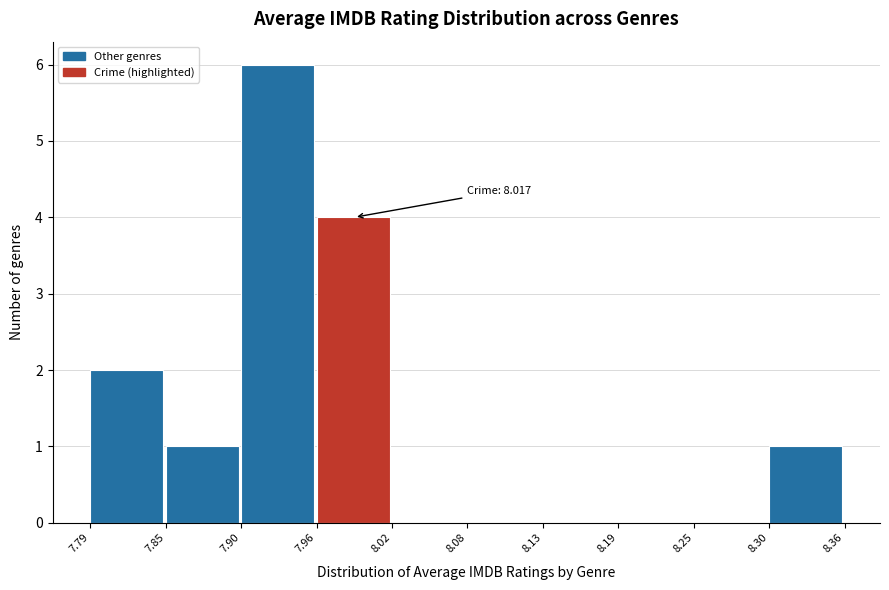

Over which range of the x-axis is the bar tallest?

7.90 to 7.96